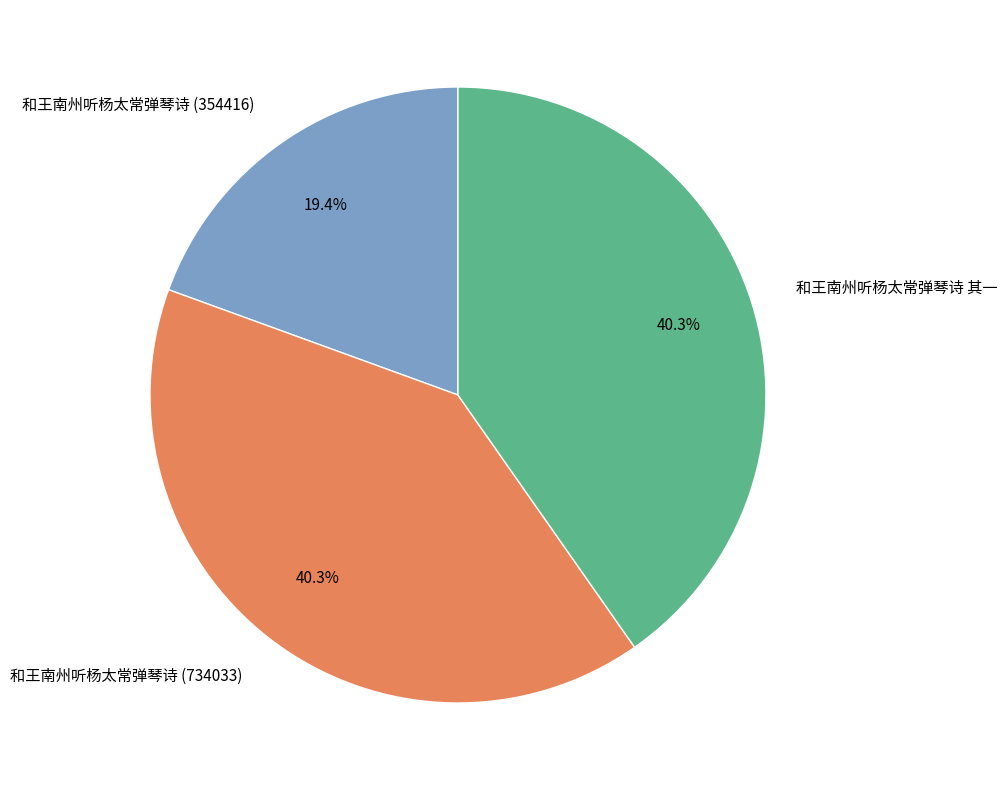

True or false: 和王南州听杨太常弹琴诗 (734033) accounts for 40% of the total.

True